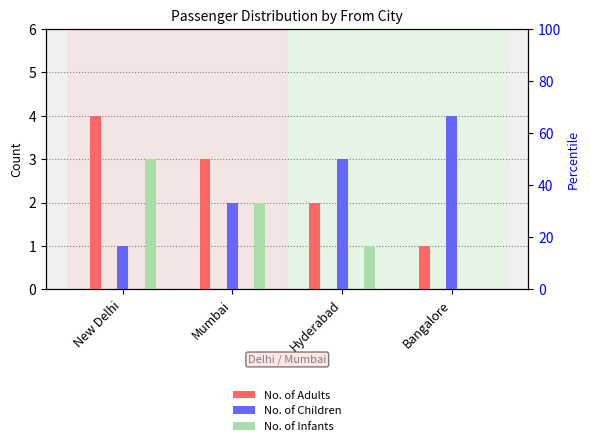

Rank the categories by No. of Adults value from highest to lowest.

New Delhi, Mumbai, Hyderabad, Bangalore